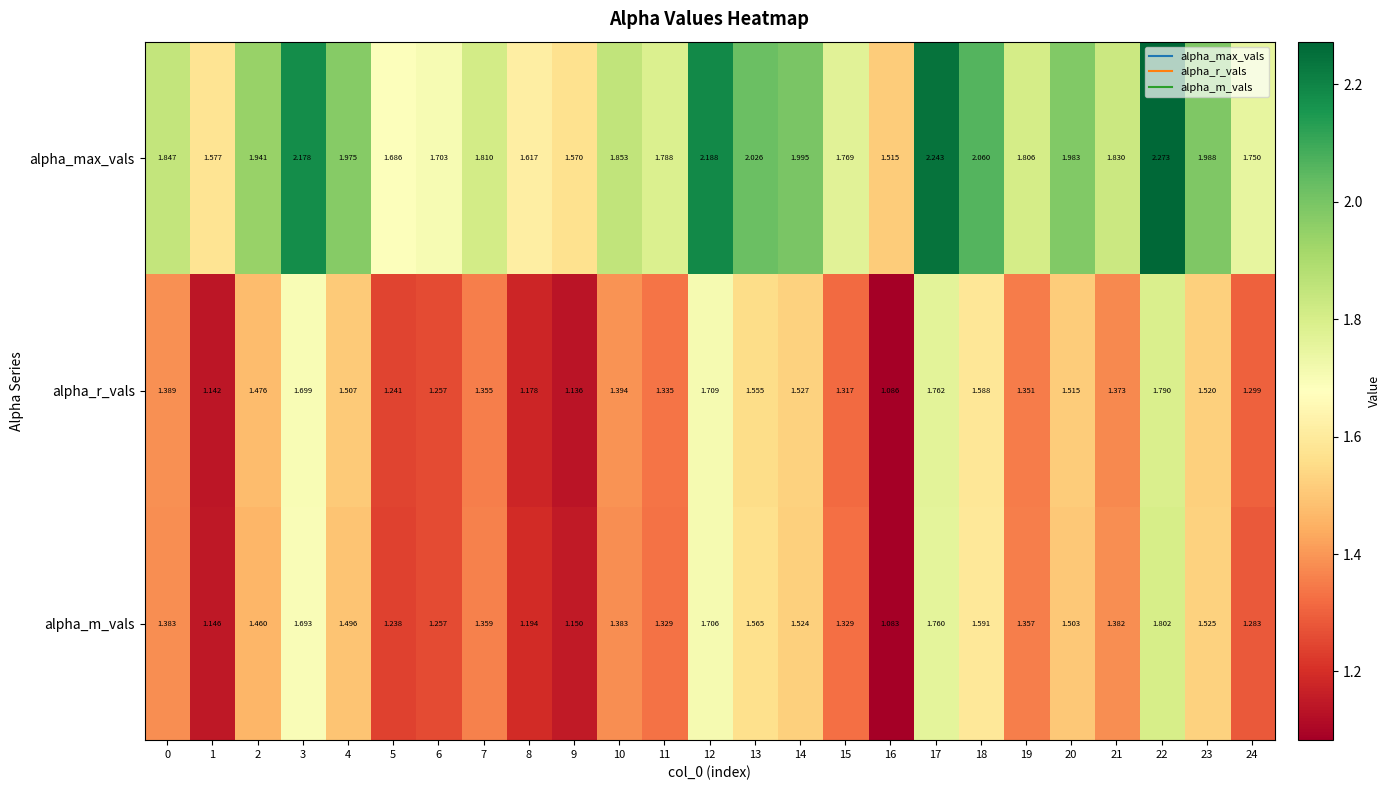

Which series changed the most between 11 and 15?

alpha_max_vals